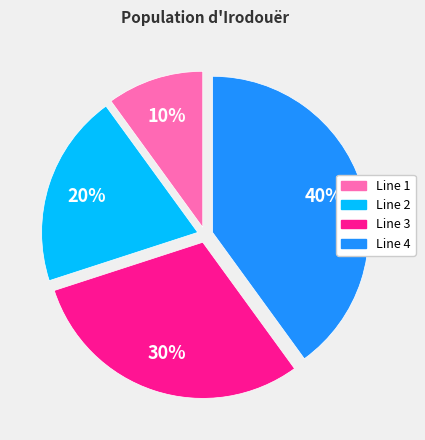

True or false: Line 3 accounts for 30% of the total.

True